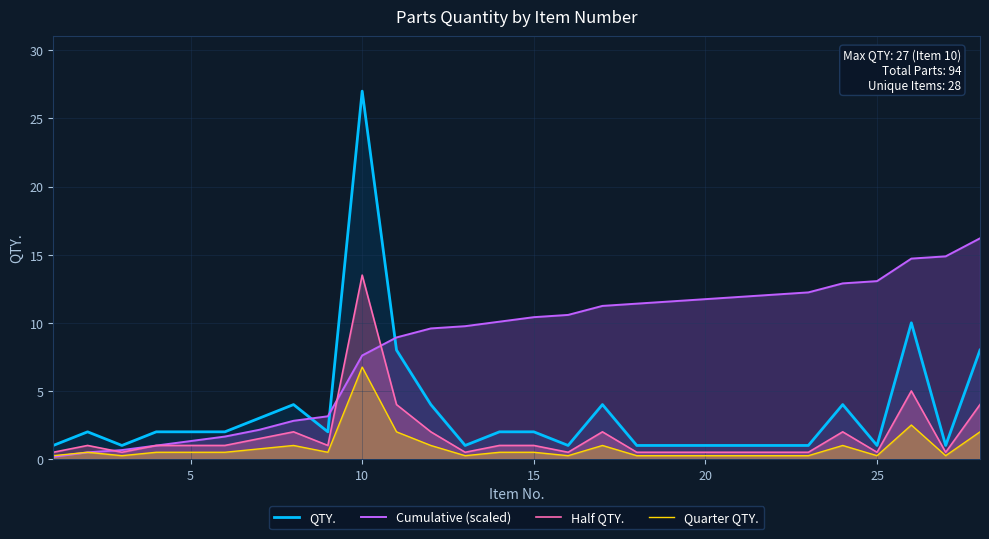

How many times do QTY. and Cumulative (scaled) cross each other?

3